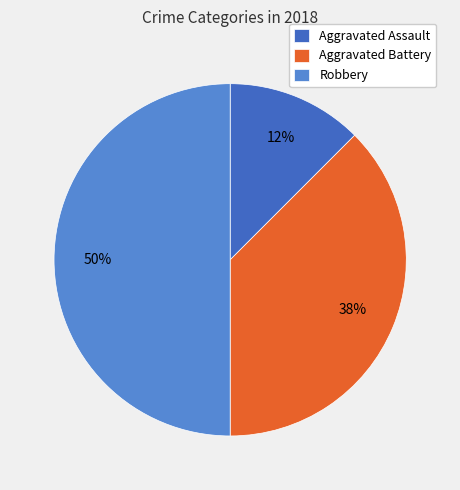

To the nearest percent, what is the average slice percentage?

33%